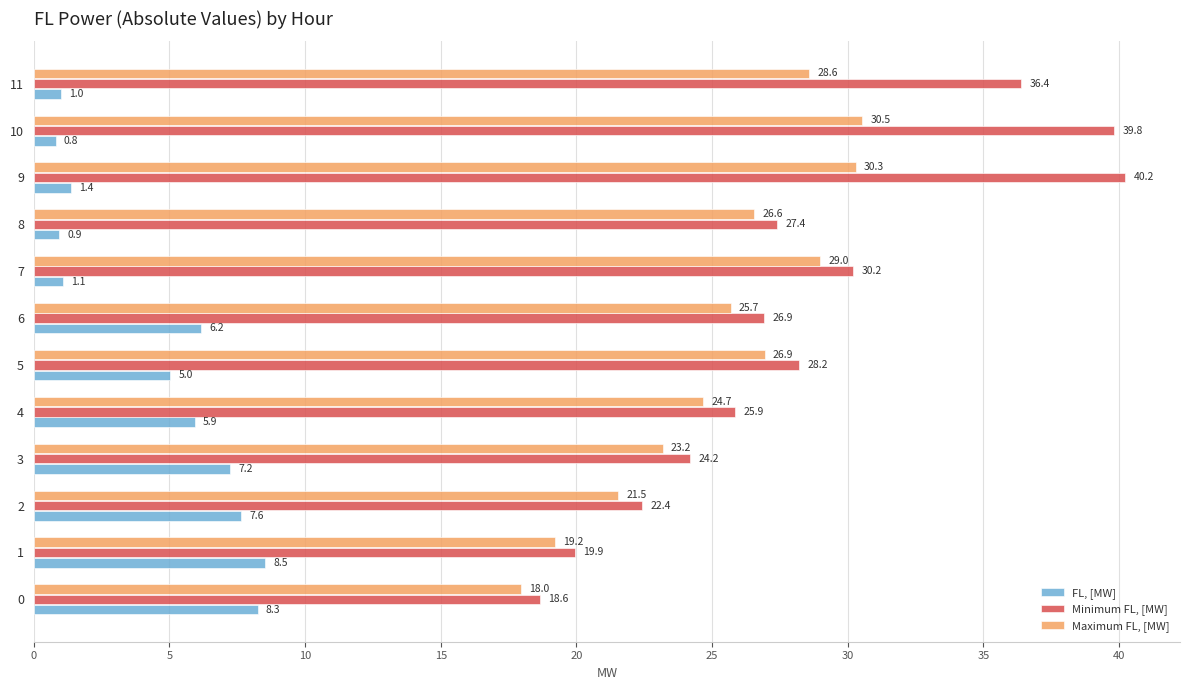

Rank the series by their maximum value, from lowest to highest.

FL, [MW], Maximum FL, [MW], Minimum FL, [MW]